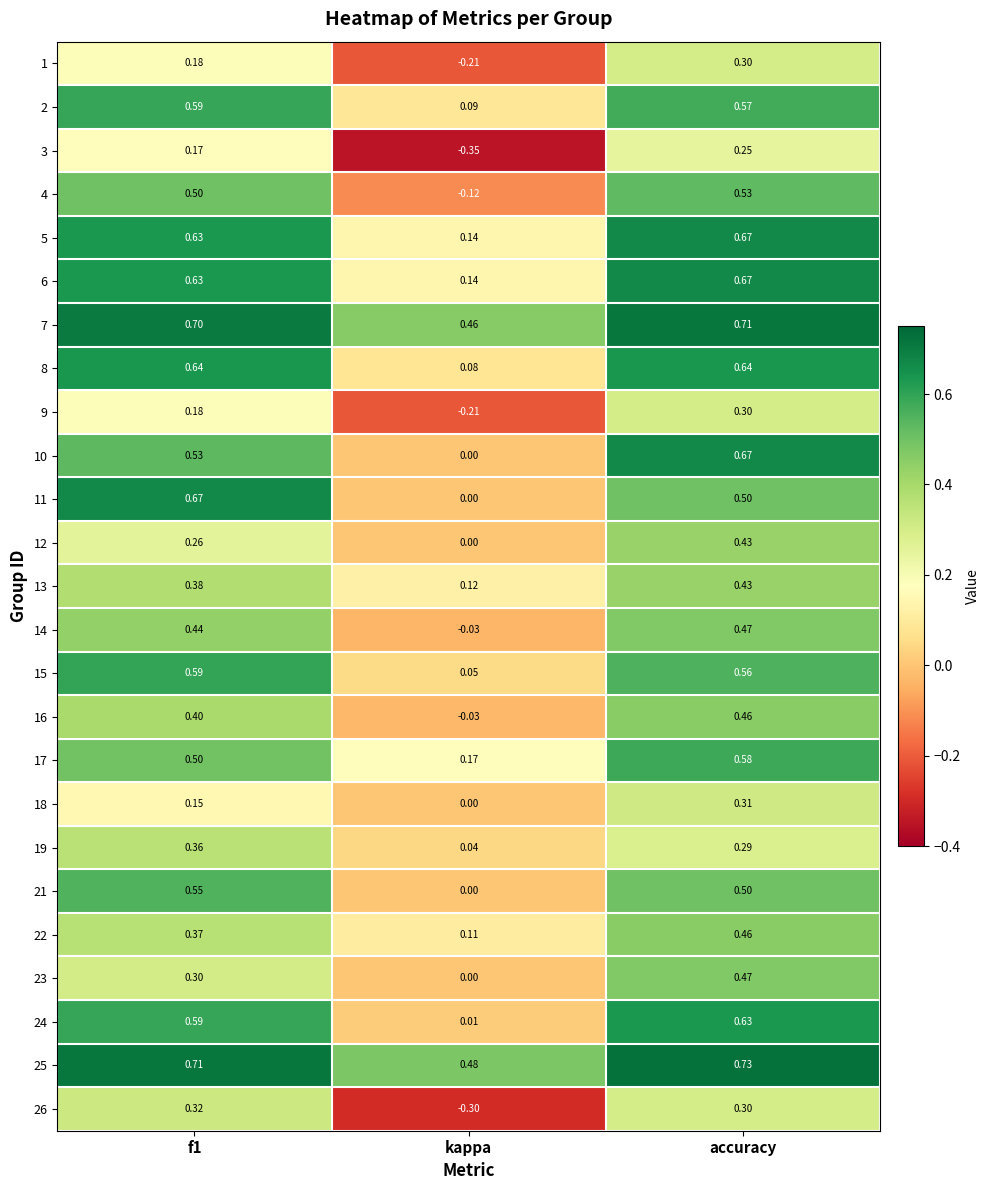

Which label corresponds to the smallest value in the chart?

kappa